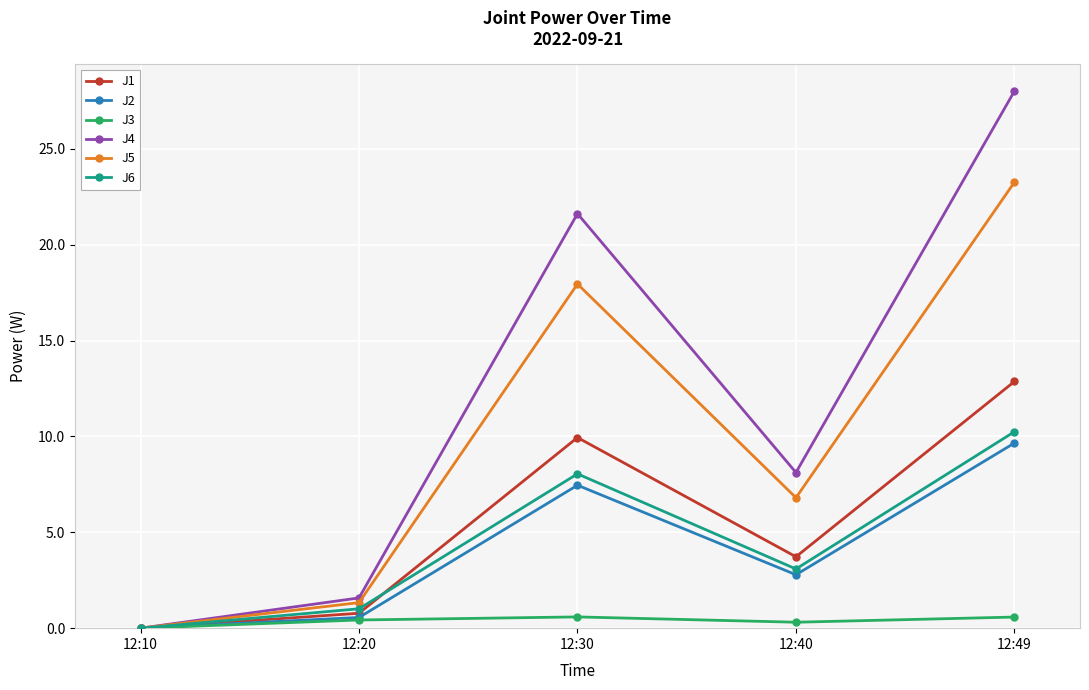

What is the average value of the J4 series?

11.9